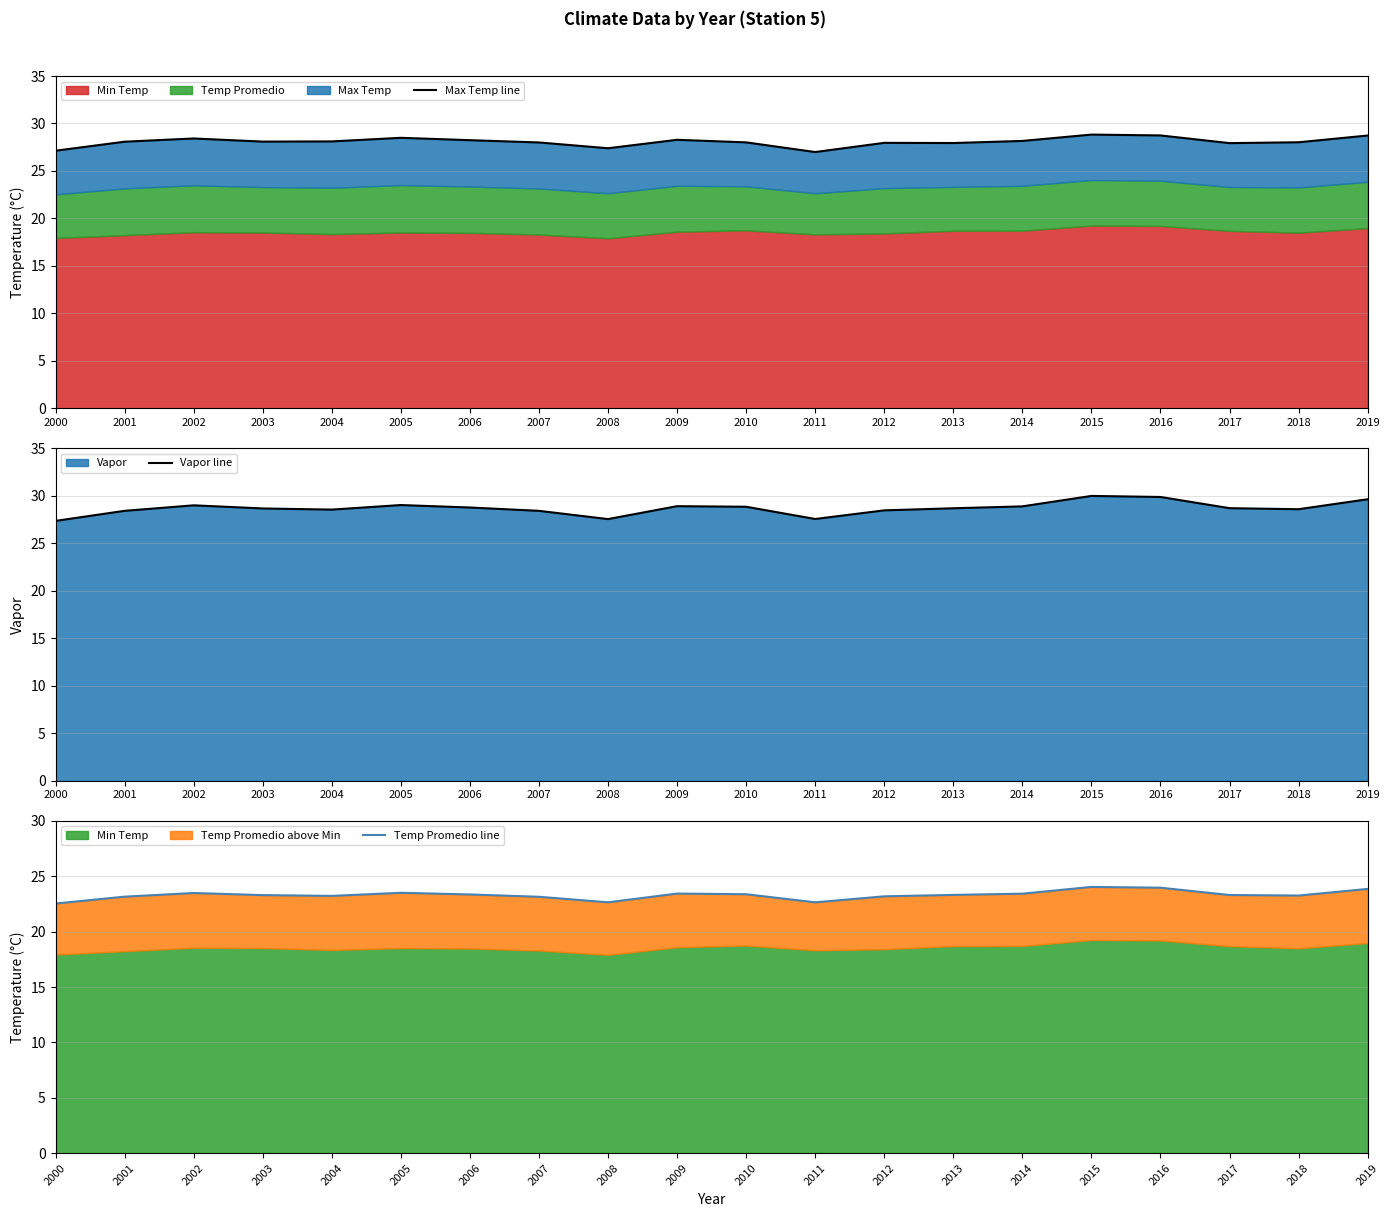

Which label corresponds to the largest value in the chart?

2015